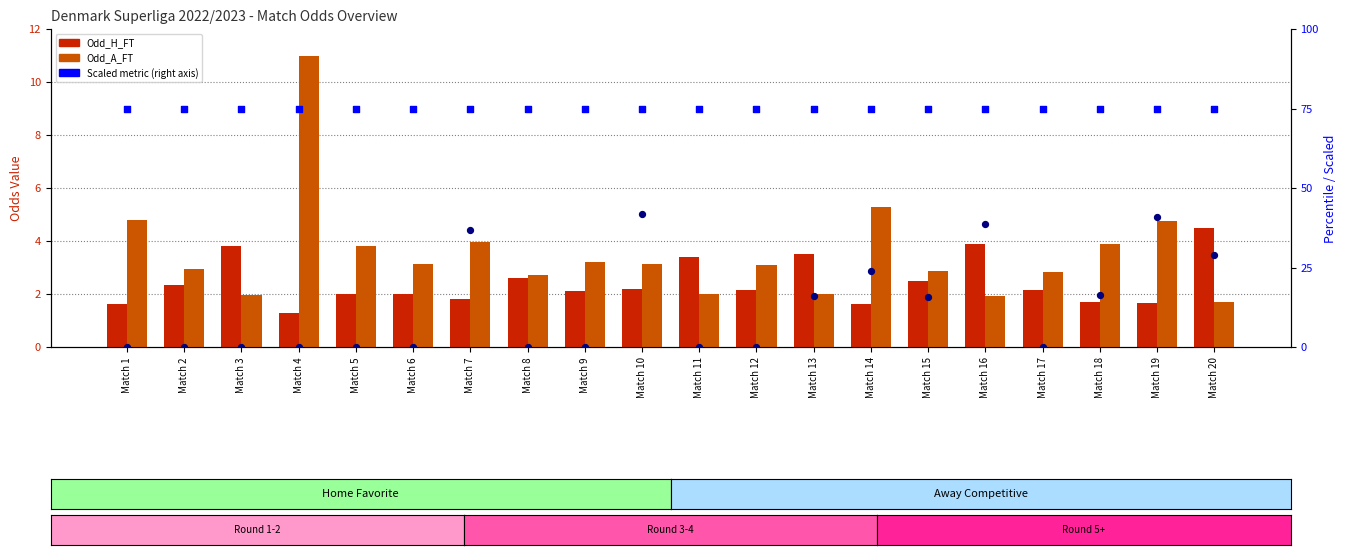

At how many categories does at least one series exceed 28?

20